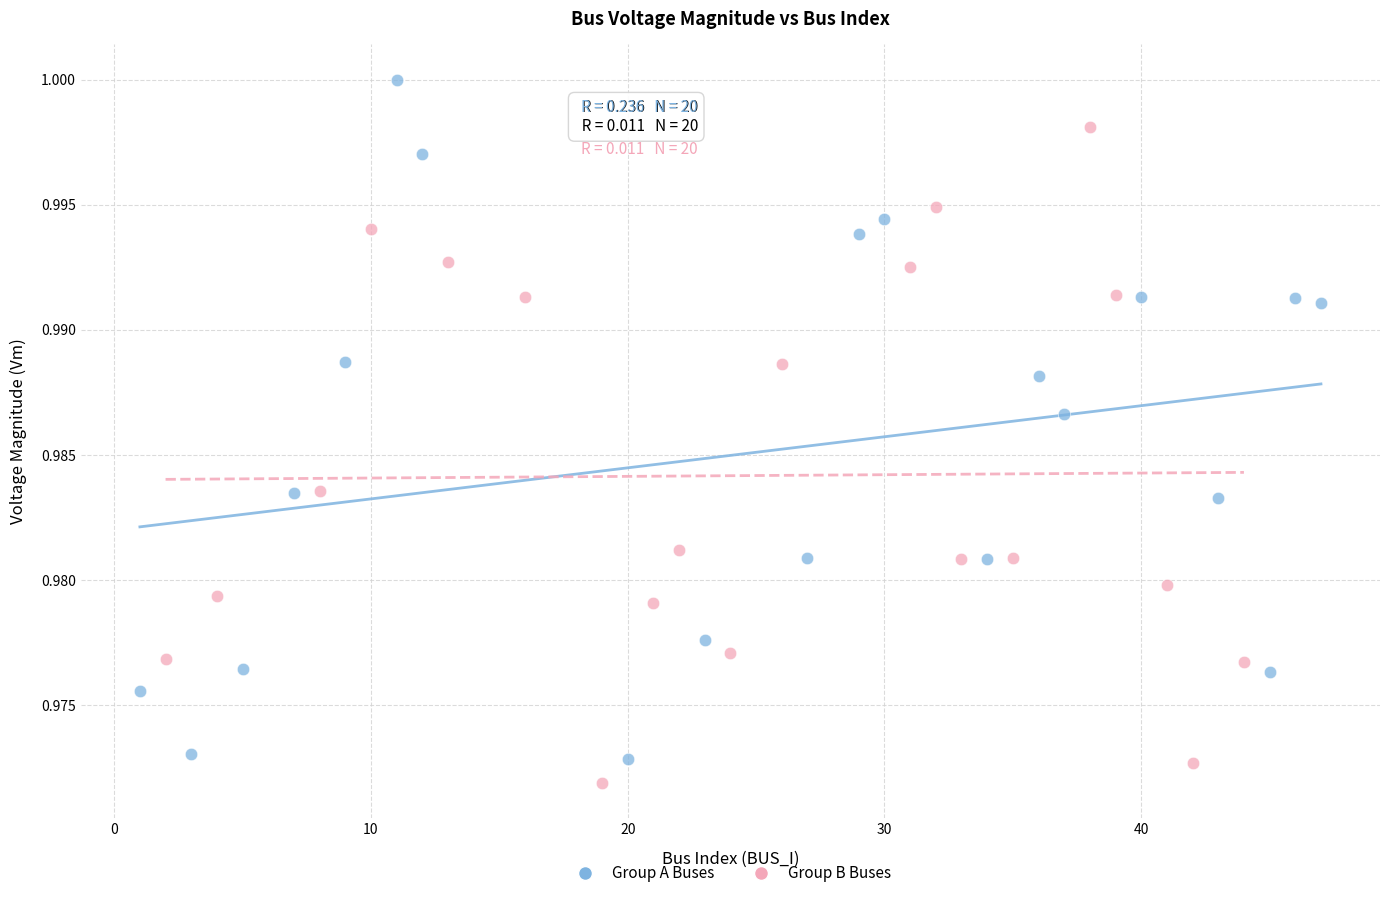

Which series contains the highest Y value?

Group A Buses